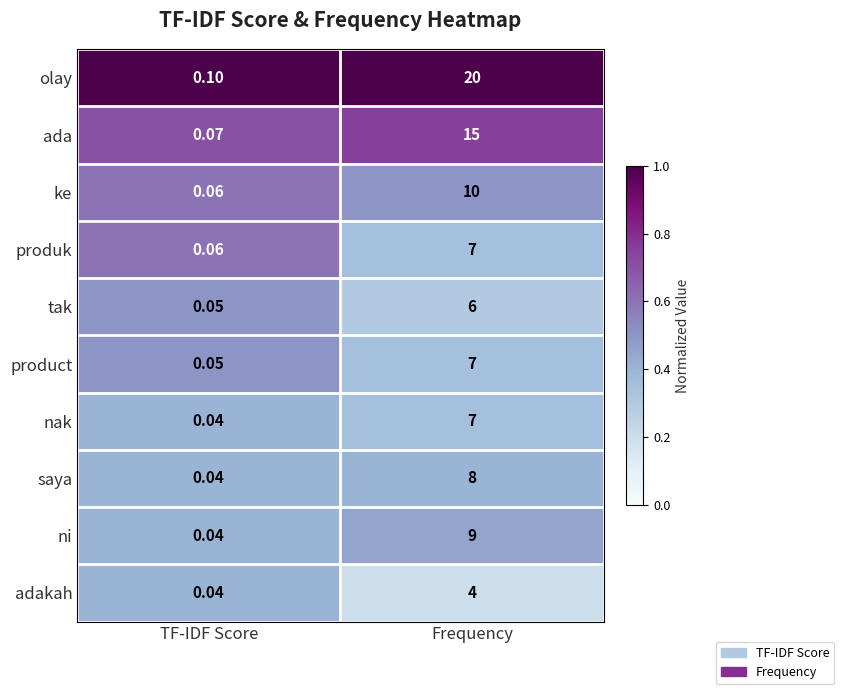

At which label is saya closest to 4?

TF-IDF Score